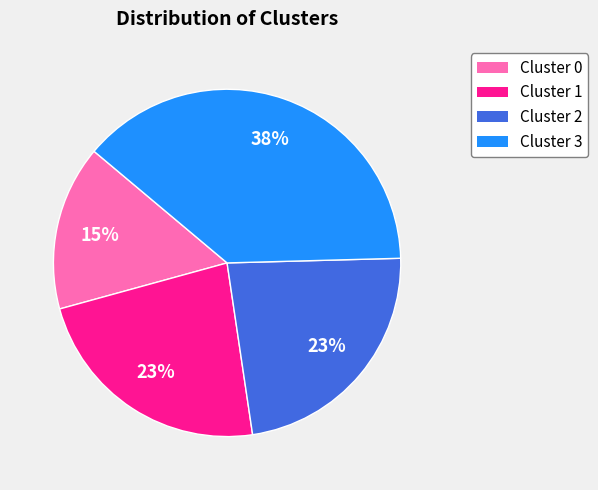

Is it true that Cluster 0 is 15% of the pie?

True